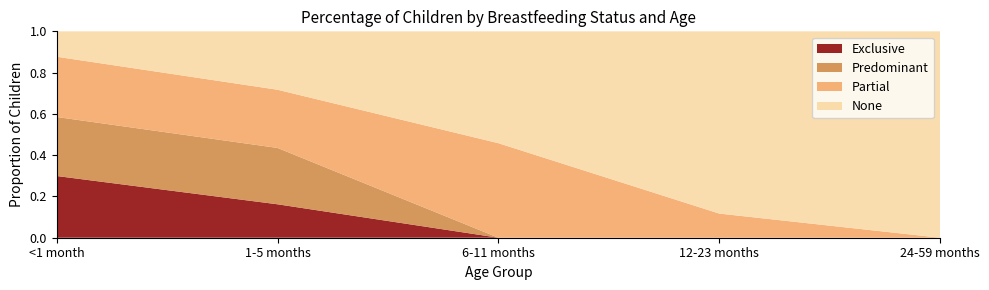

Reading left to right, list all the values displayed in this chart.

Exclusive: <1 month=0.3	1-5 months=0.2	6-11 months=0.0	12-23 months=0.0	24-59 months=0.0
Predominant: <1 month=0.3	1-5 months=0.3	6-11 months=0.0	12-23 months=0.0	24-59 months=0.0
Partial: <1 month=0.3	1-5 months=0.3	6-11 months=0.5	12-23 months=0.1	24-59 months=0.0
None: <1 month=0.1	1-5 months=0.3	6-11 months=0.5	12-23 months=0.9	24-59 months=1.0